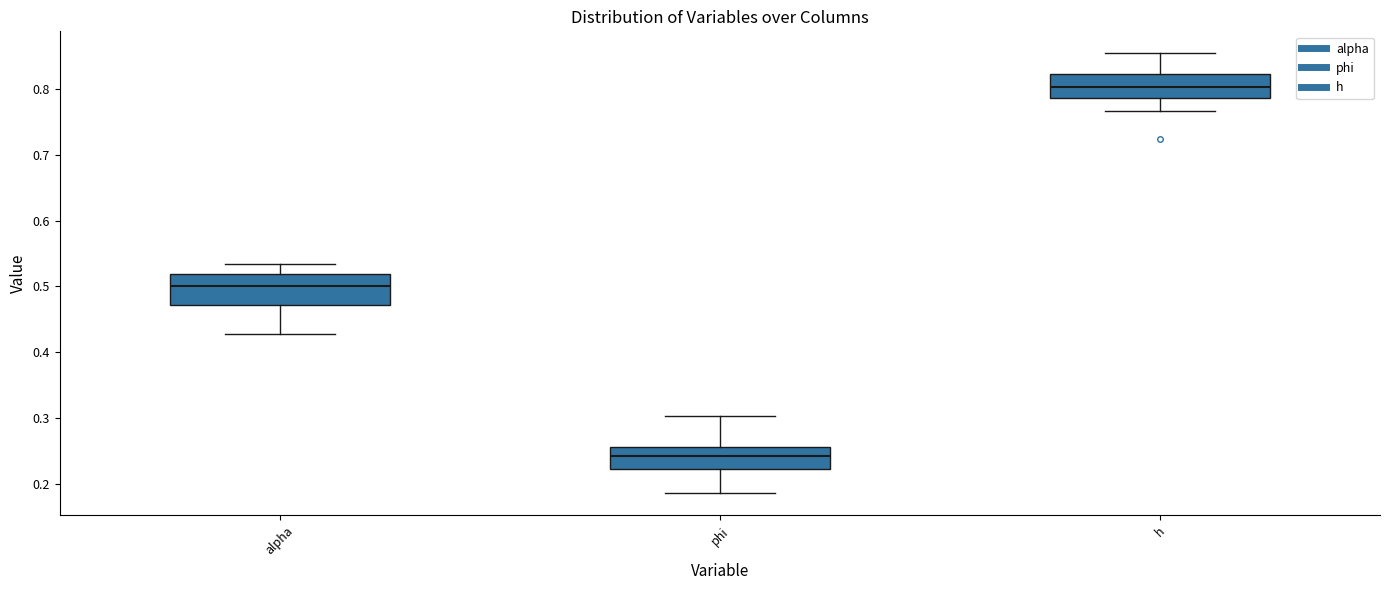

Comparing the boxes themselves (not the whiskers), which one is the tallest?

alpha